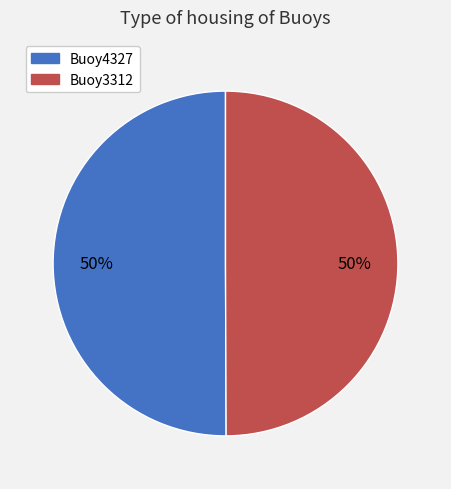

What is the ratio of the value at Buoy3312 to the value at Buoy4327?

1.0